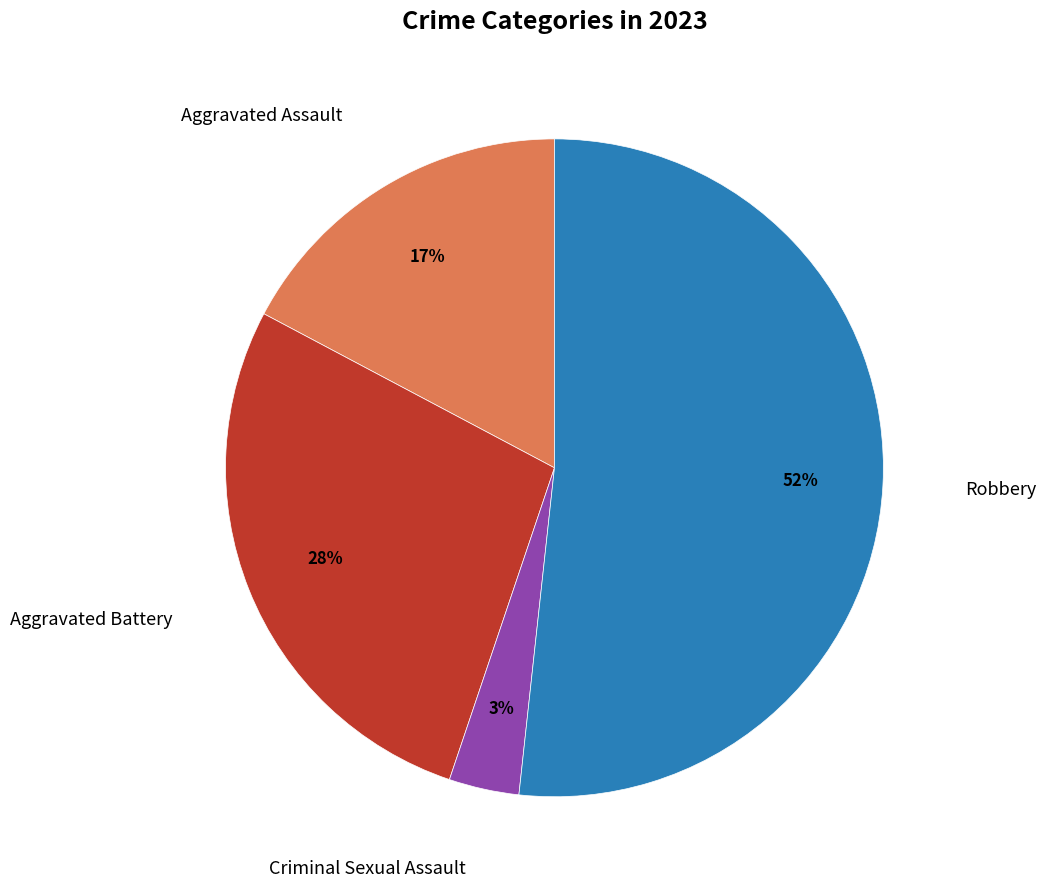

Is there any slice that represents more than half of the pie?

Yes